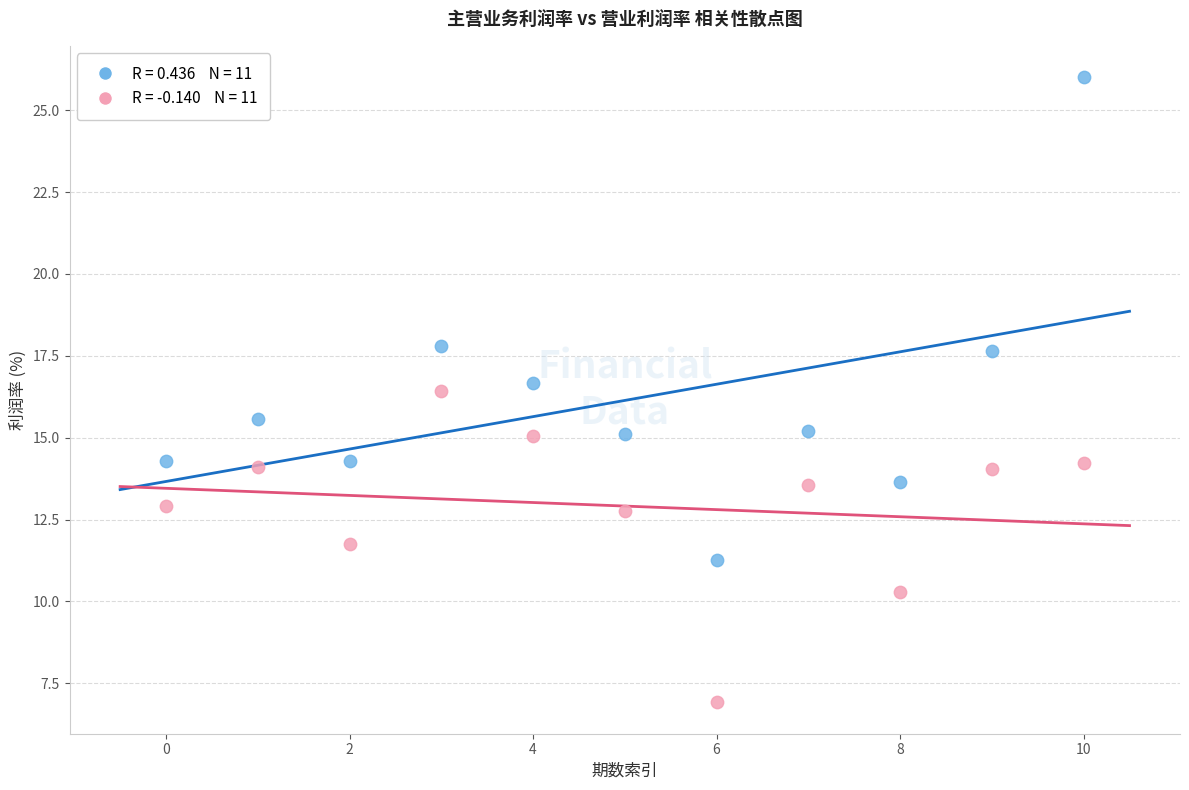

Across all data points, what is the range of Y values (max minus min)?

19.1